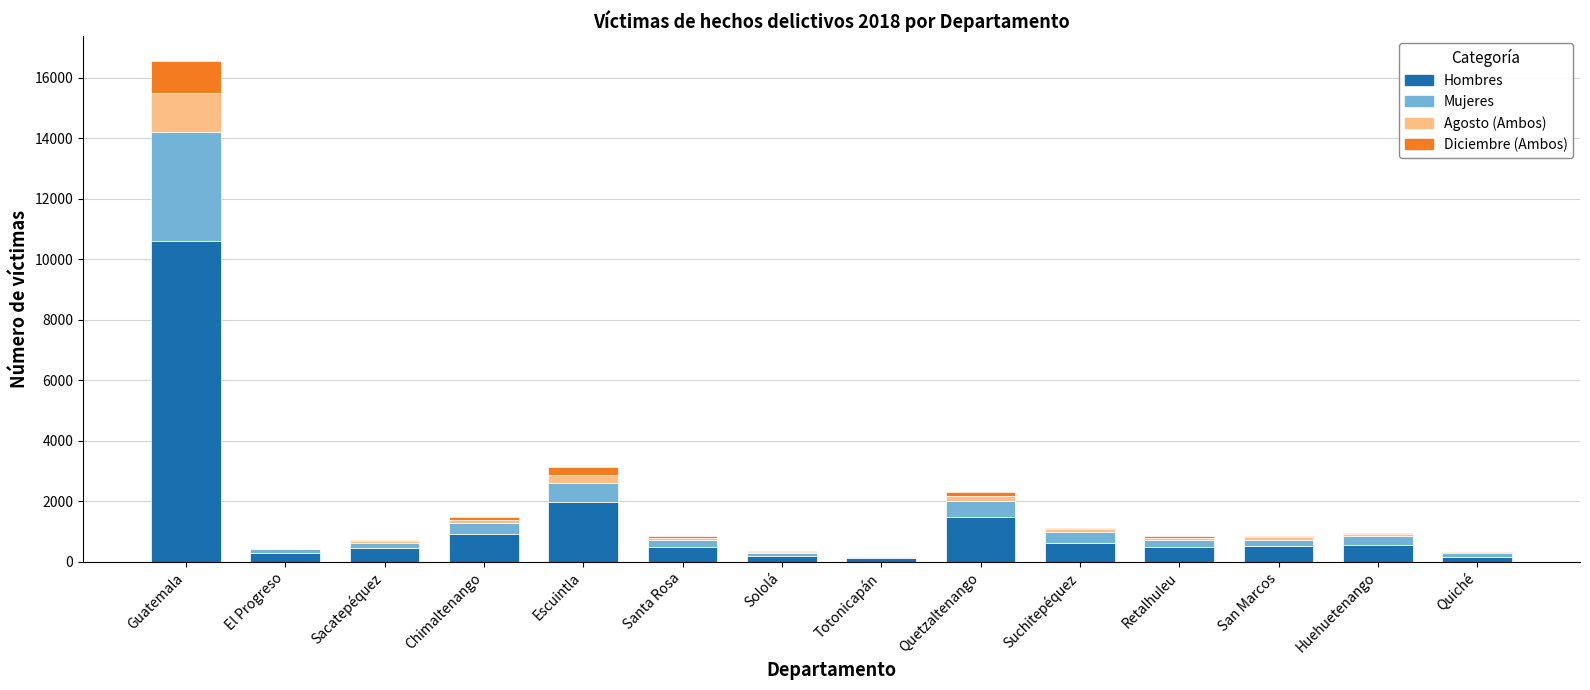

What are all the series names shown in the legend?

Hombres, Mujeres, Agosto (Ambos), Diciembre (Ambos)